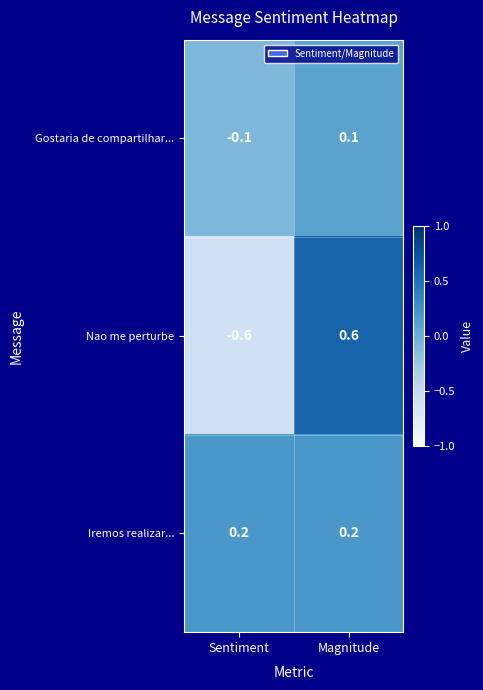

Is it true that Nao me perturbe equals -0.6 at Sentiment?

True